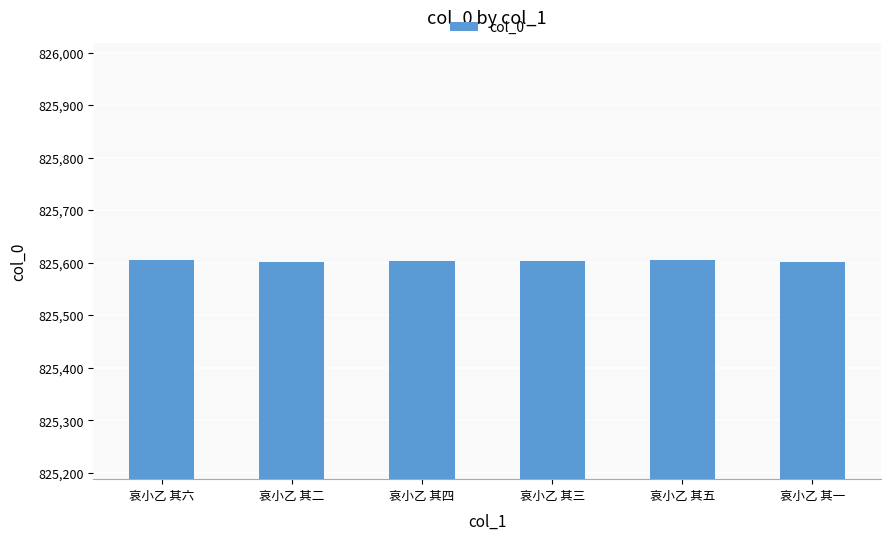

Approximately how many times larger is the value at 哀小乙 其六 compared to 哀小乙 其一?

1.0